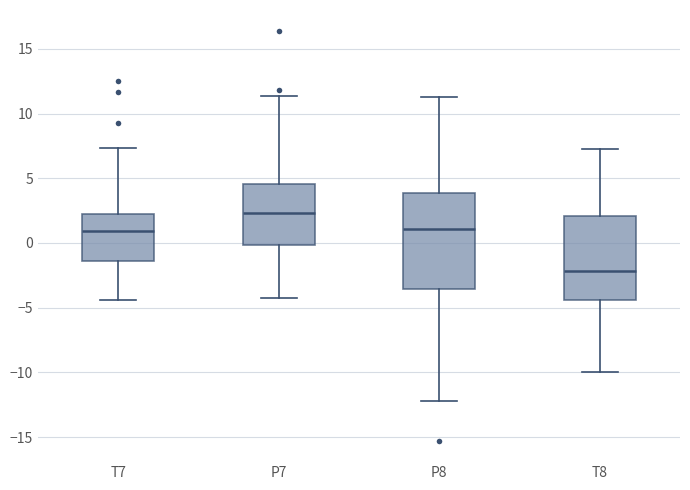

Where does the upper whisker of the box for T8 end on the y-axis? The values are not printed on the chart, so give them approximately, as read against the axis.

7.0